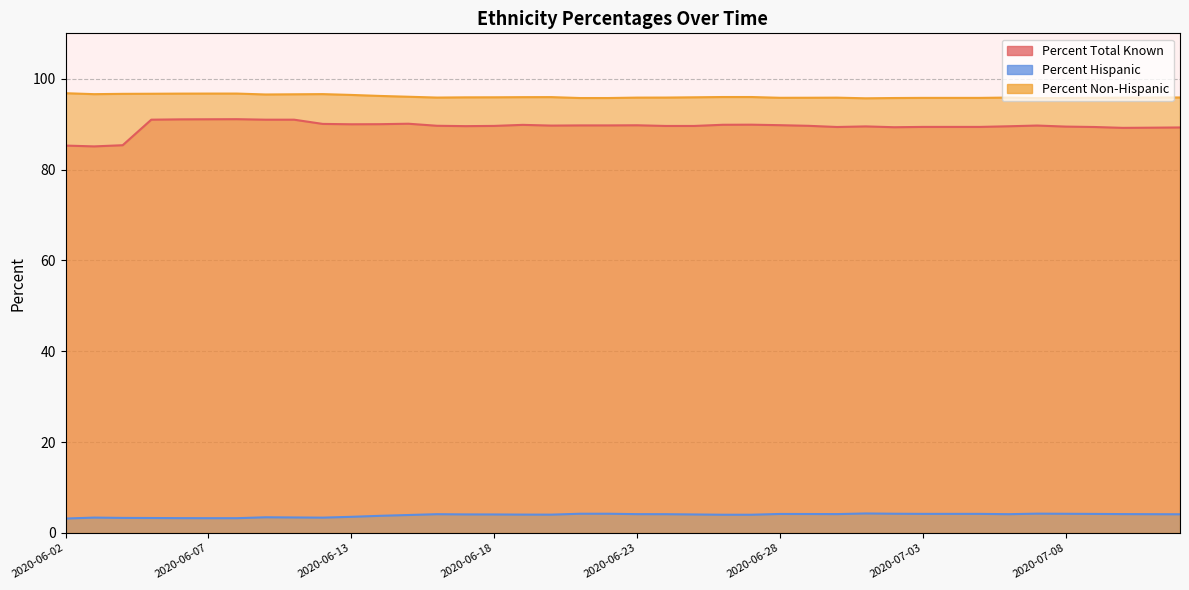

What is the total value across all series at 2020-06-06?

191.1